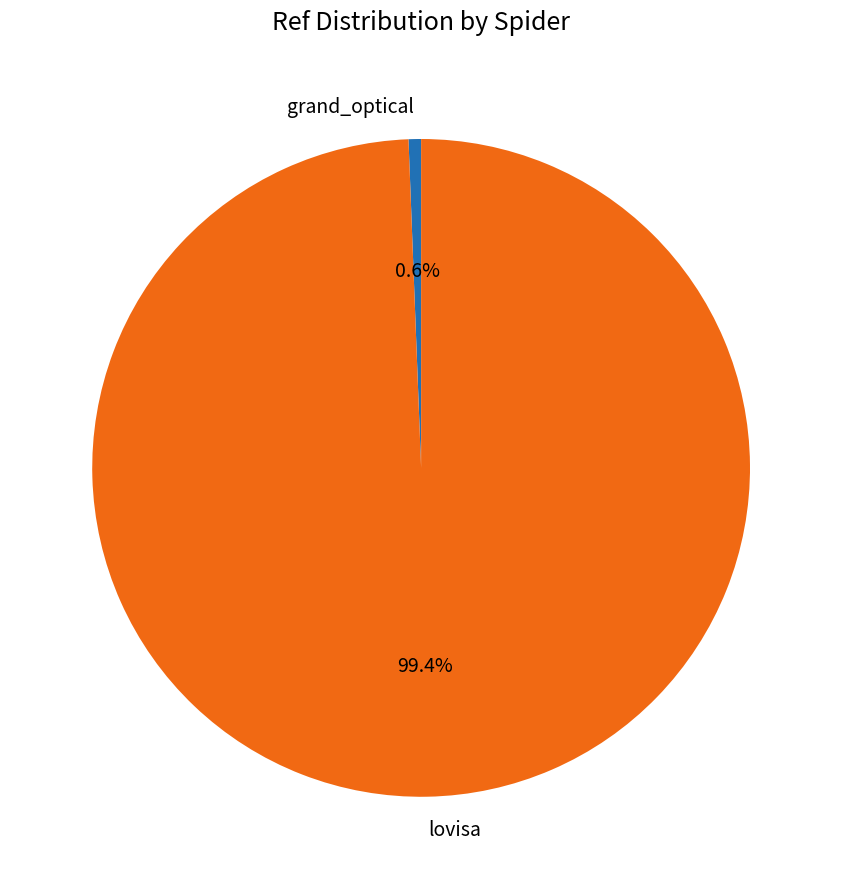

To the nearest percent, what portion does grand_optical represent?

1%